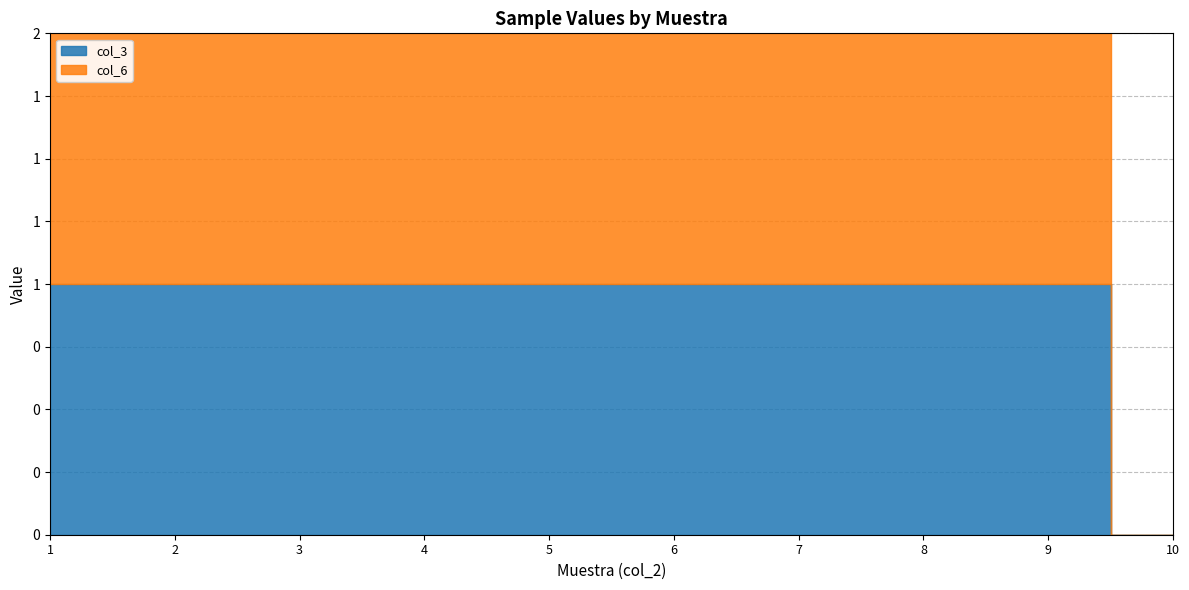

Reading left to right, extract all data points from this chart.

col_3: 1=1	2=1	3=1	4=1	5=1	6=1	7=1	8=1	9=1	10=0
col_6: 1=1	2=1	3=1	4=1	5=1	6=1	7=1	8=1	9=1	10=0